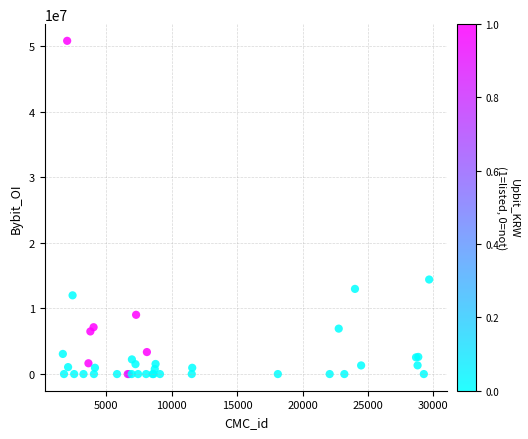

What Y value in the scatter plot is closest to 25406557?

14416749